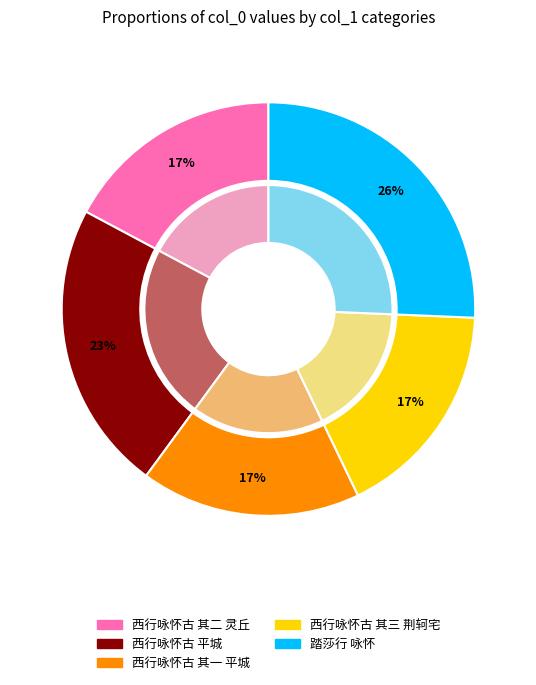

Which has a higher value, 西行咏怀古 其一 平城 or 西行咏怀古 其三 荆轲宅?

西行咏怀古 其三 荆轲宅